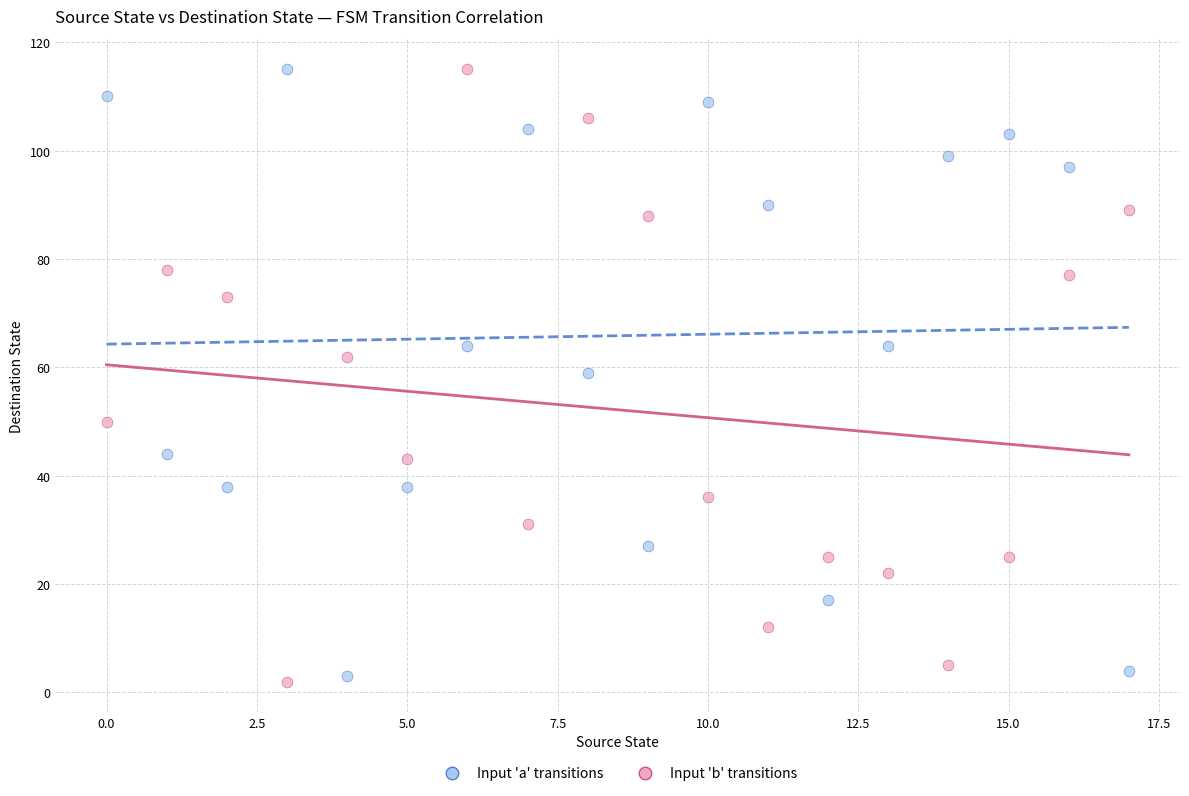

Across all data points, what is the range of Y values (max minus min)?

113